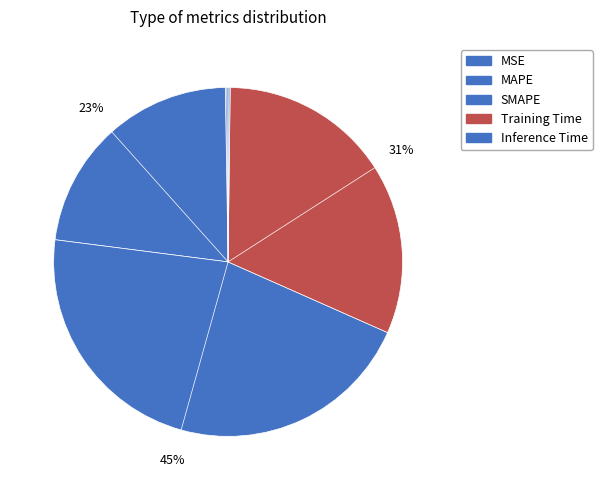

Count the number of slices in the pie.

5